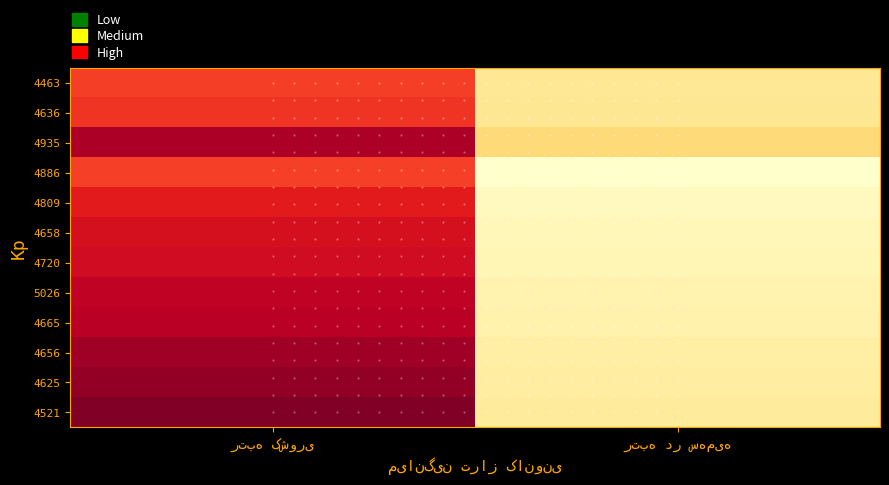

What is the total value across all series at رتبه در سهمیه?

102840